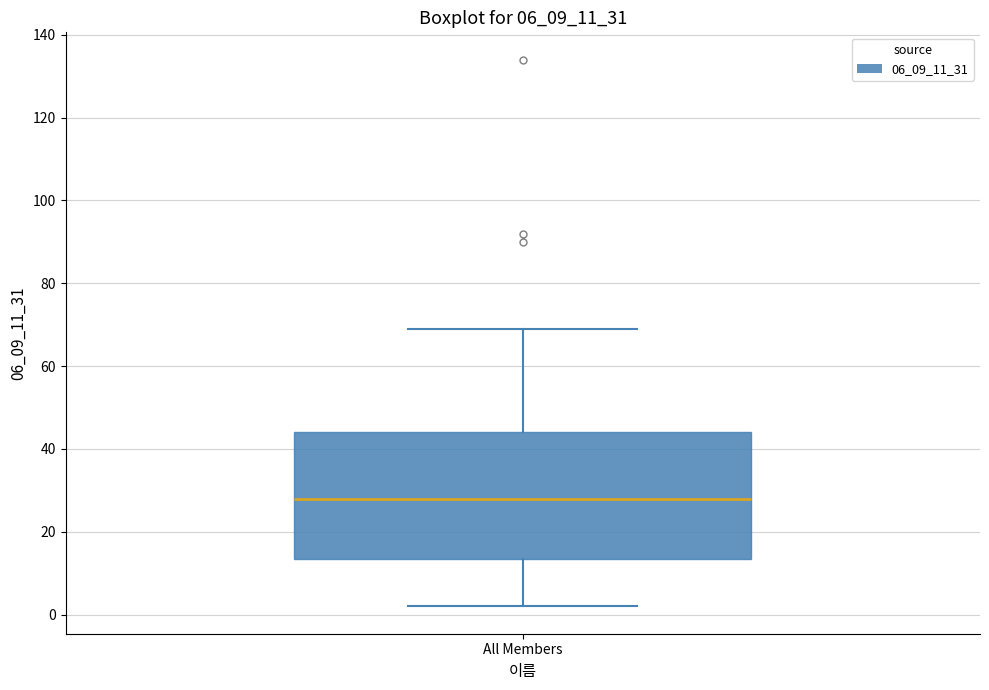

Transcribe this box plot: give where the median line is, the range the box spans, and where the two whiskers end, as read against the y-axis. The values are not printed on the chart, so give them approximately, as read against the axis.

median 28, box 14 to 44, whiskers 2 to 70